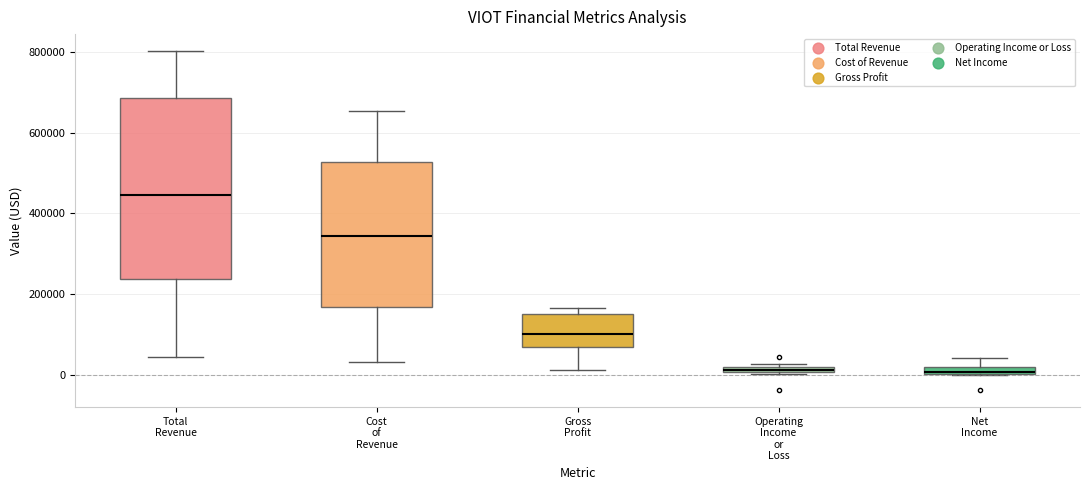

Comparing the boxes themselves (not the whiskers), which one is the tallest?

Total Revenue